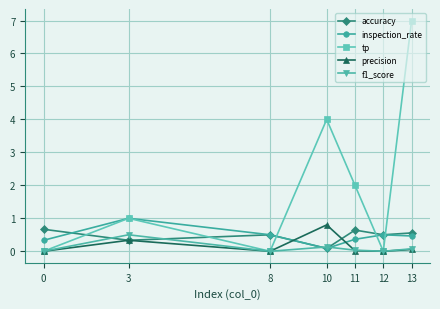

How many lines are shown in the chart?

5